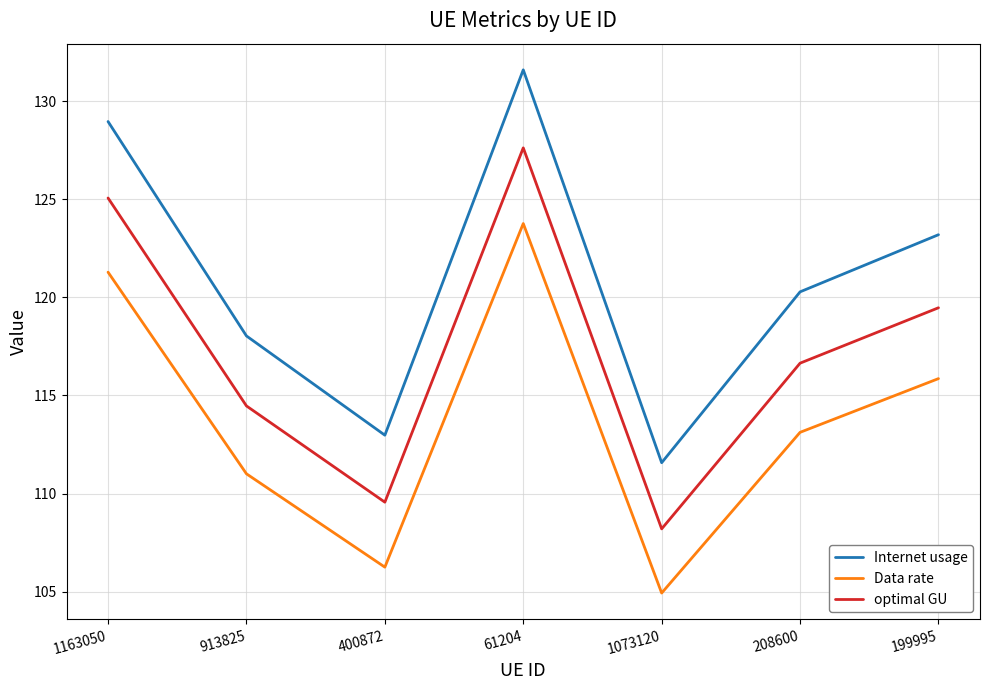

Rank the series by their average value, from highest to lowest.

Internet usage, optimal GU, Data rate